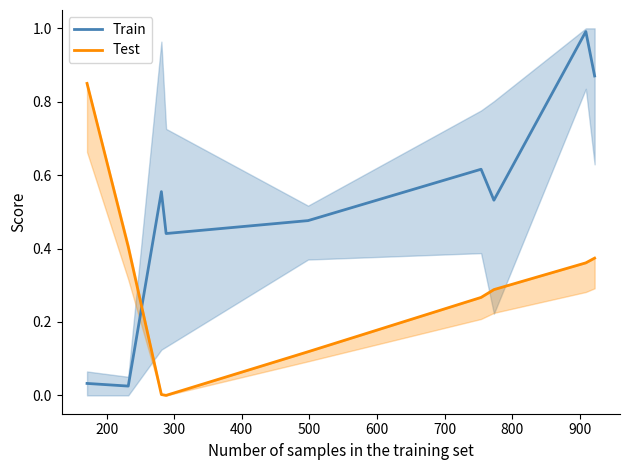

After their last crossing, which series has the higher values: Train or Test?

Train